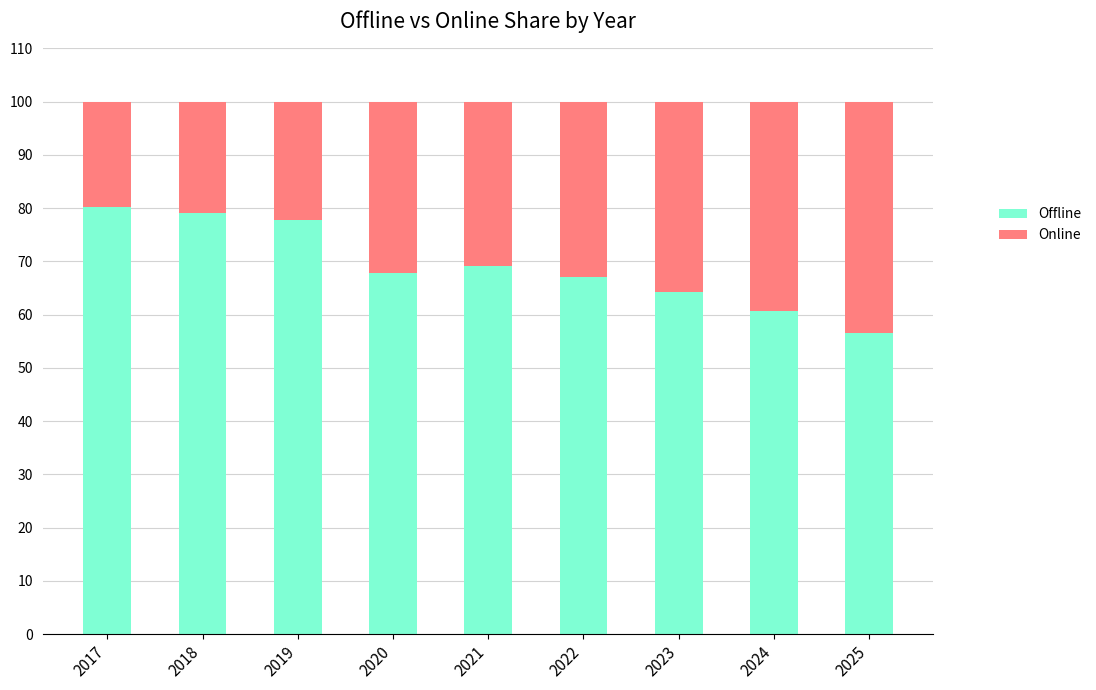

True or false: Offline has a value of 77.8 at 2019.

True